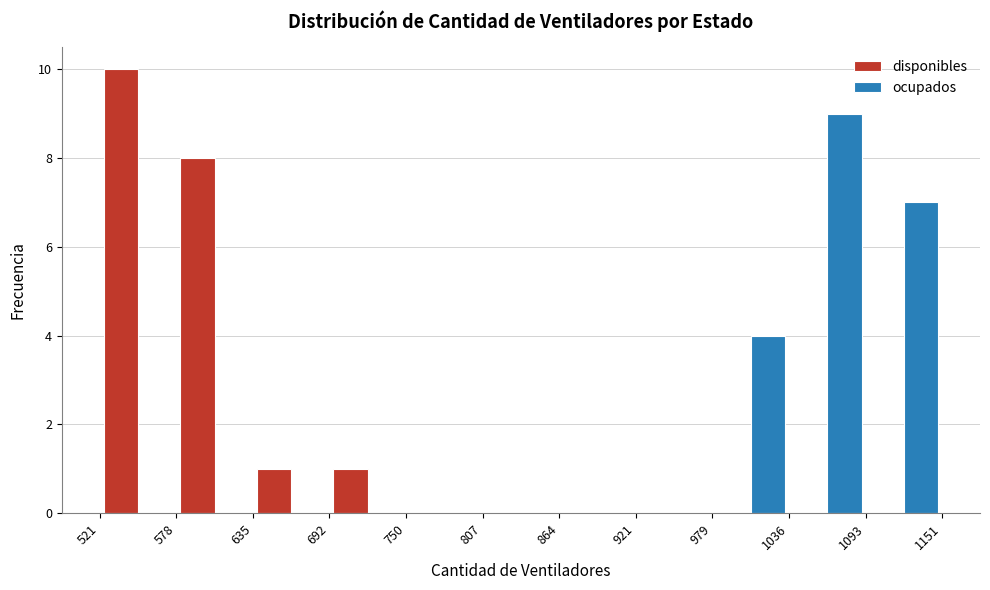

Reading left to right, list every range on the x-axis with the height of the bar of each series over it. The values are not printed on the chart, so give them approximately, as read against the axis.

521 to 578: disponibles=10	ocupados=0
578 to 635: disponibles=8	ocupados=0
635 to 692: disponibles=1	ocupados=0
692 to 750: disponibles=1	ocupados=0
750 to 807: disponibles=0	ocupados=0
807 to 864: disponibles=0	ocupados=0
864 to 921: disponibles=0	ocupados=0
921 to 979: disponibles=0	ocupados=0
979 to 1036: disponibles=0	ocupados=4
1036 to 1093: disponibles=0	ocupados=9
1093 to 1151: disponibles=0	ocupados=7